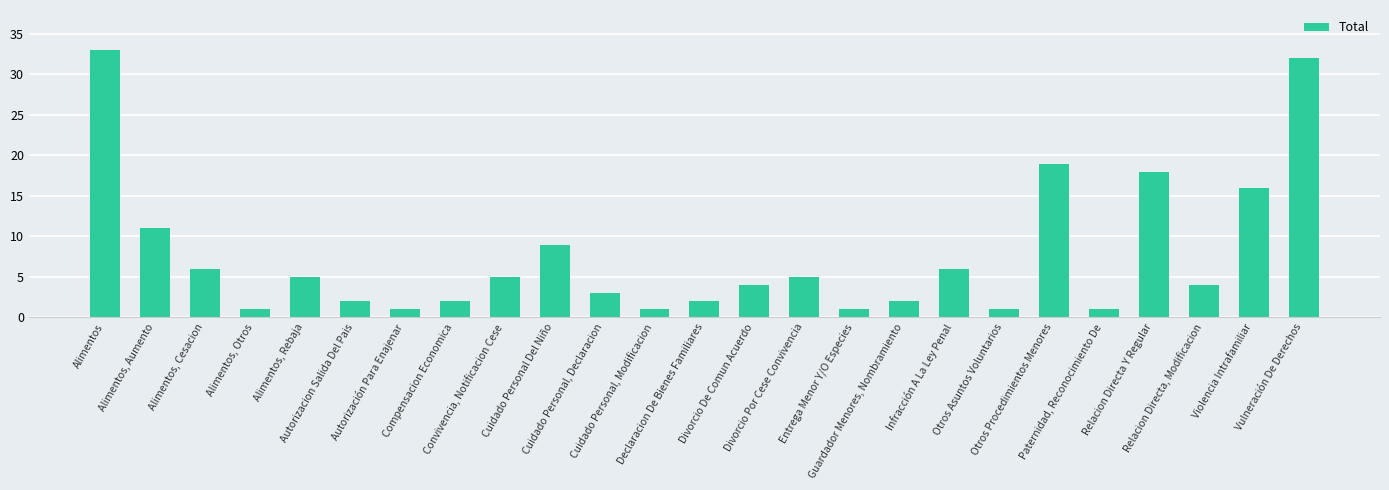

Reading right to left, list all the values displayed in this chart.

Vulneración De Derechos=32	Violencia Intrafamiliar=16	Relacion Directa, Modificacion=4	Relacion Directa Y Regular=18	Paternidad, Reconocimiento De=1	Otros Procedimientos Menores=19	Otros Asuntos Voluntarios=1	Infracción A La Ley Penal=6	Guardador Menores, Nombramiento=2	Entrega Menor Y/O Especies=1	Divorcio Por Cese Convivencia=5	Divorcio De Comun Acuerdo=4	Declaracion De Bienes Familiares=2	Cuidado Personal, Modificacion=1	Cuidado Personal, Declaracion=3	Cuidado Personal Del Niño=9	Convivencia, Notificacion Cese=5	Compensacion Economica=2	Autorización Para Enajenar=1	Autorizacion Salida Del Pais=2	Alimentos, Rebaja=5	Alimentos, Otros=1	Alimentos, Cesacion=6	Alimentos, Aumento=11	Alimentos=33